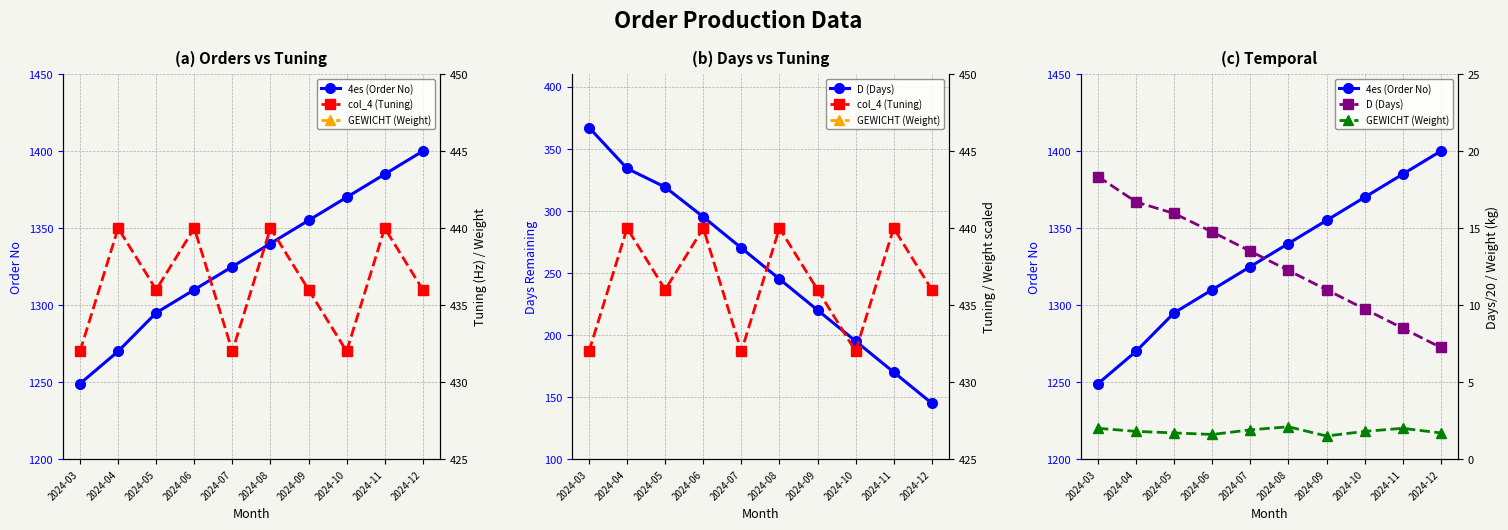

What is the value of the col_4 (Tuning) point at the 1st from the left?

432.0